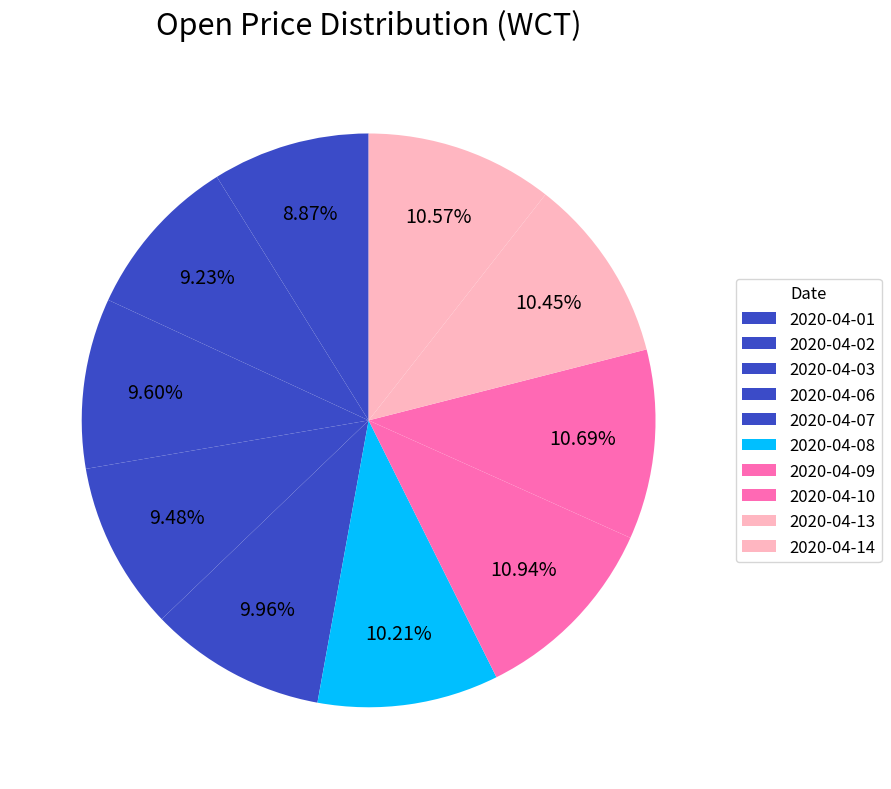

How much of the chart is everything except 2020-04-03?

90.4%